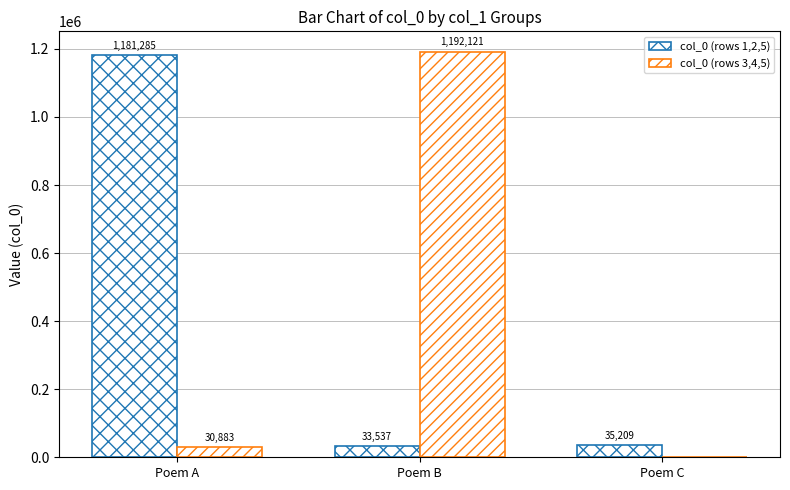

Between Poem A and Poem C, which is larger?

Poem A